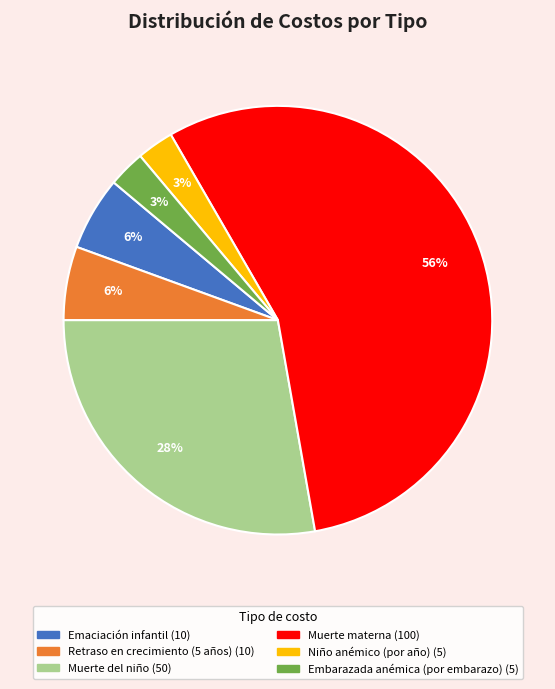

To the nearest percent, what is the average slice percentage?

17%